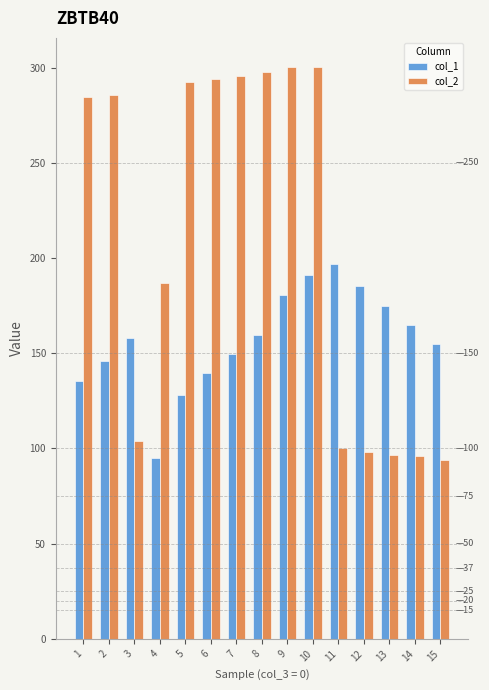

Which series has the largest range (max minus min)?

col_2